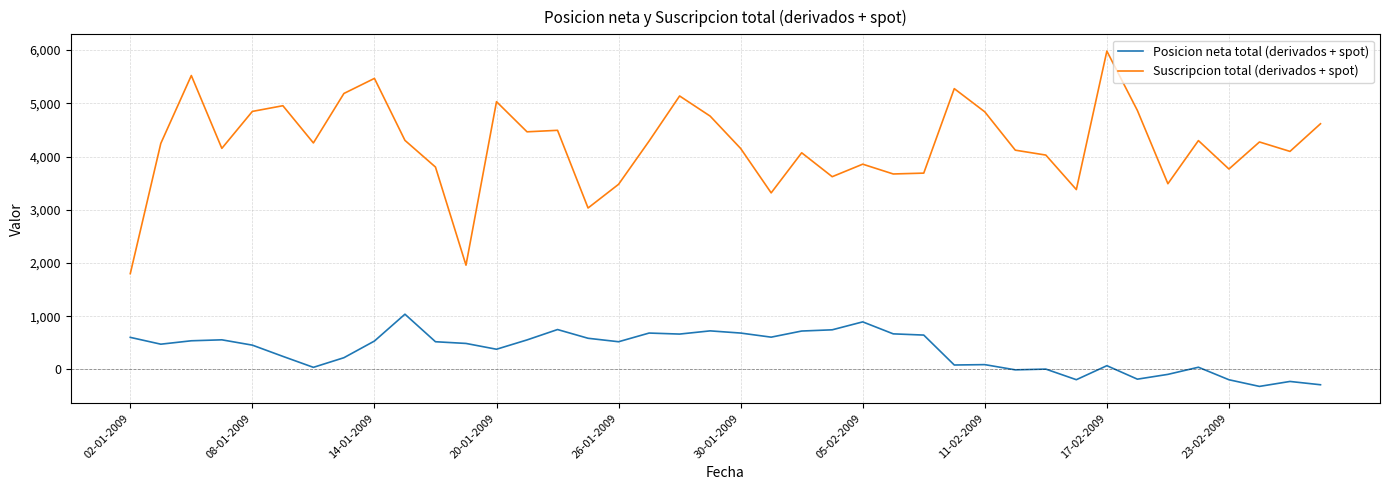

True or false: Suscripcion total (derivados + spot) and Posicion neta total (derivados + spot) intersect in this chart.

False